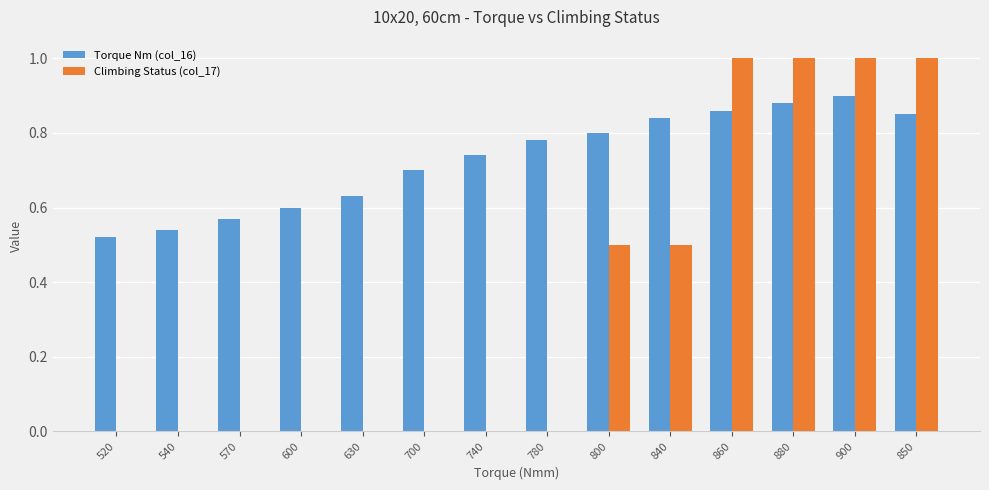

What is the total value across all series at 840?

1.3